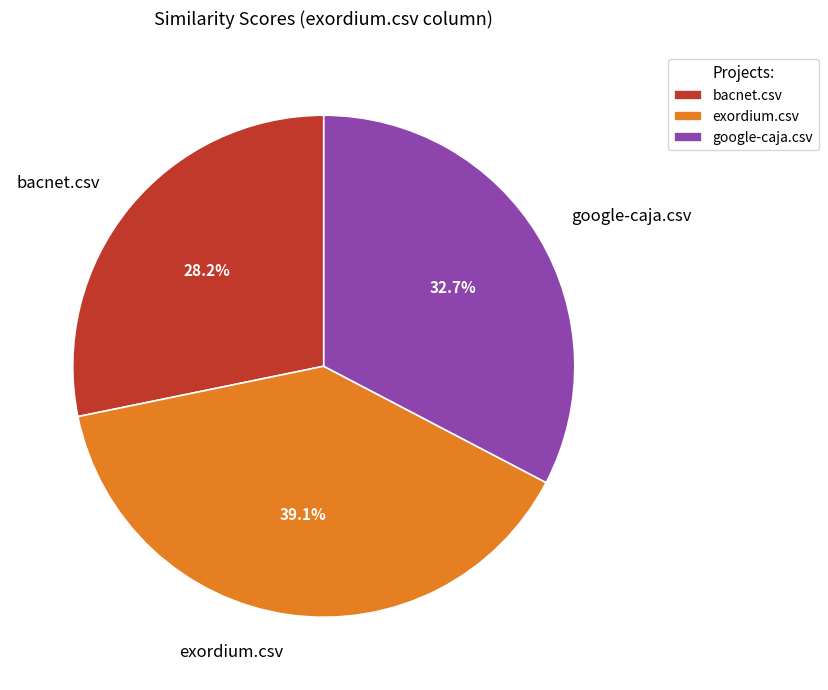

Which category has the smallest portion of the pie?

bacnet.csv